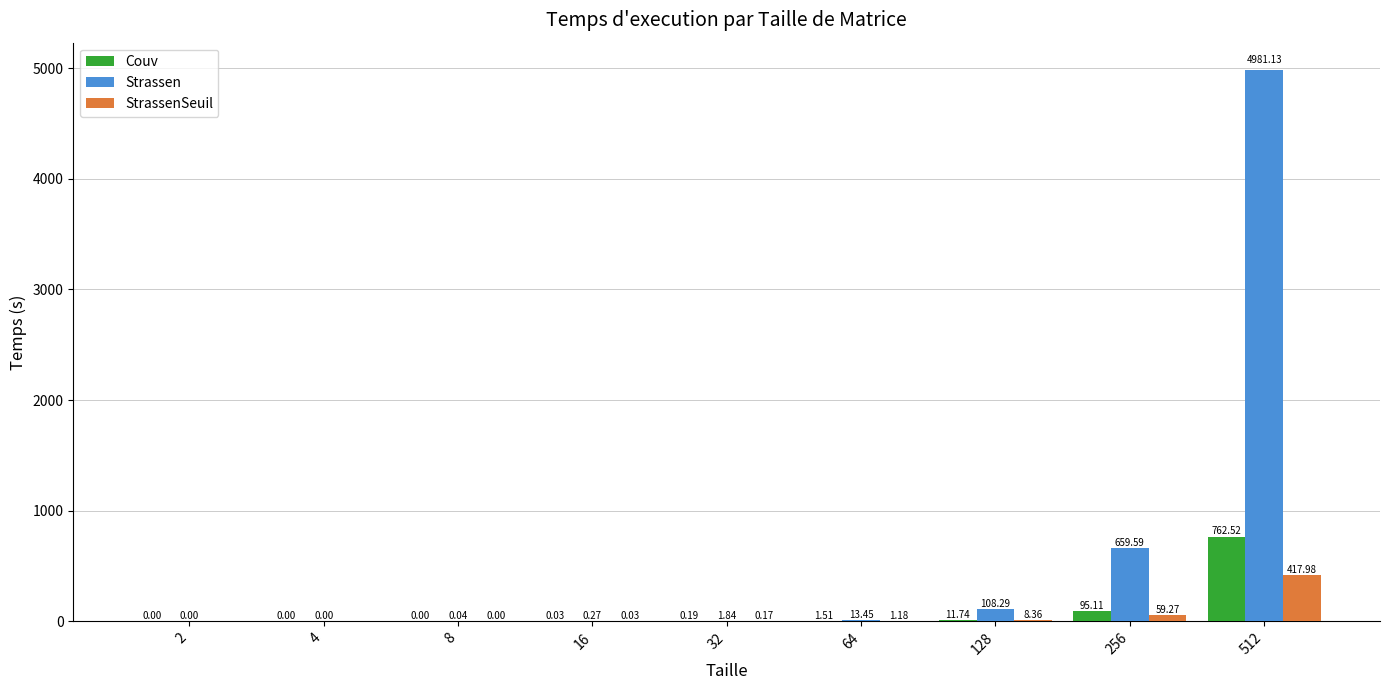

How many groups of bars are there?

9